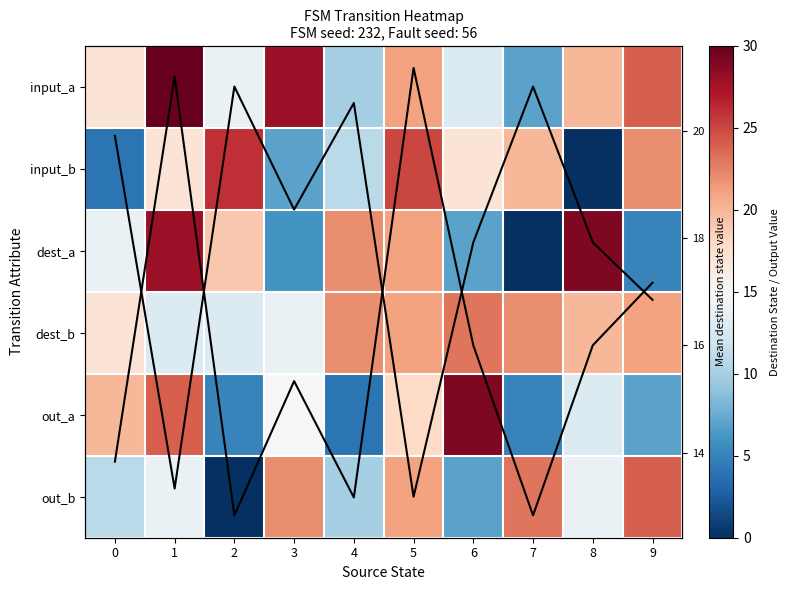

List the labels in order of Mean (normalized) value, largest first.

5, 1, 9, 6, 8, 3, 0, 4, 2, 7